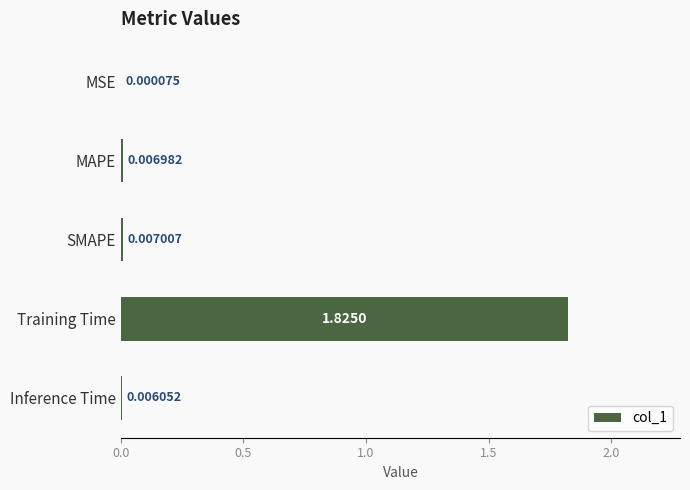

Between MSE and MAPE, which is larger?

MAPE